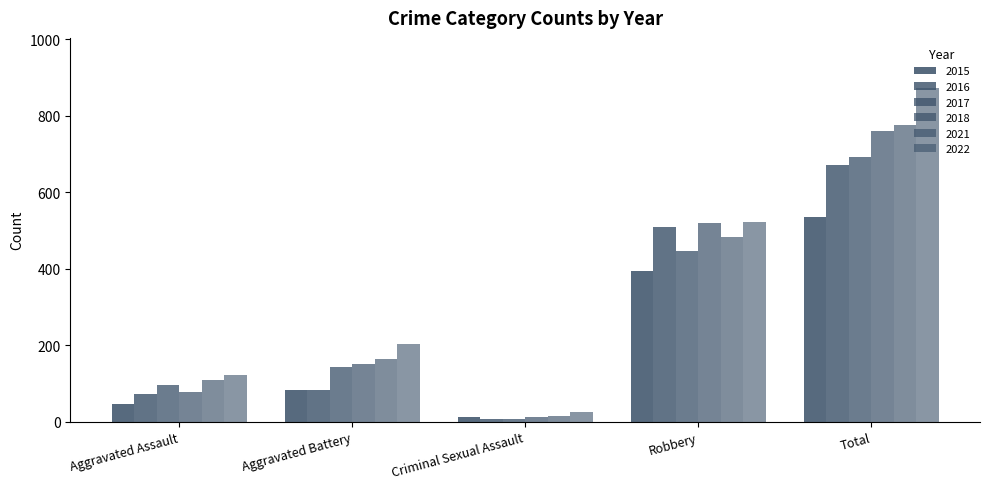

At which label does 2018 first exceed 152?

Robbery